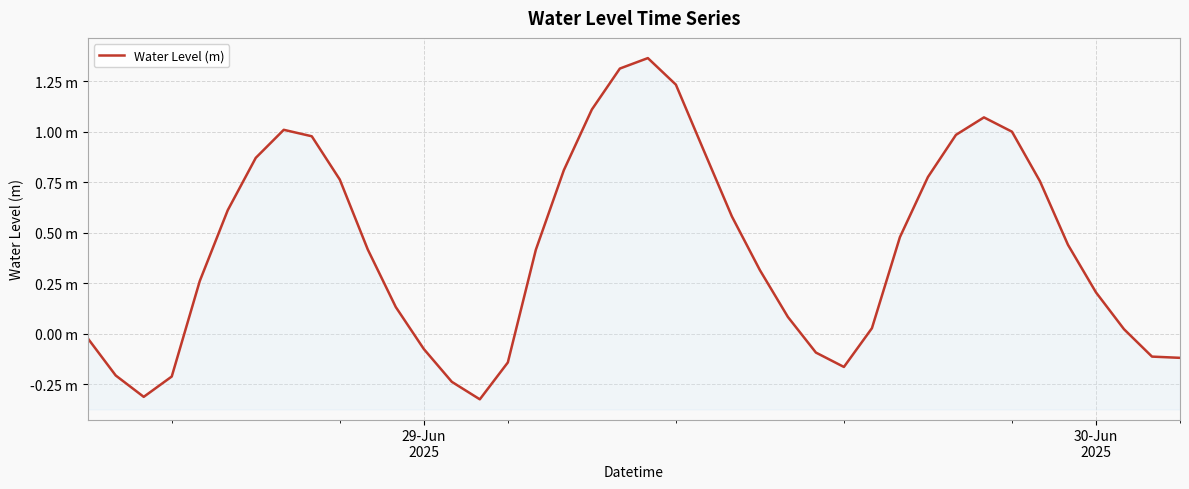

How many points are lower than both their immediate neighbors (excluding endpoints)?

3